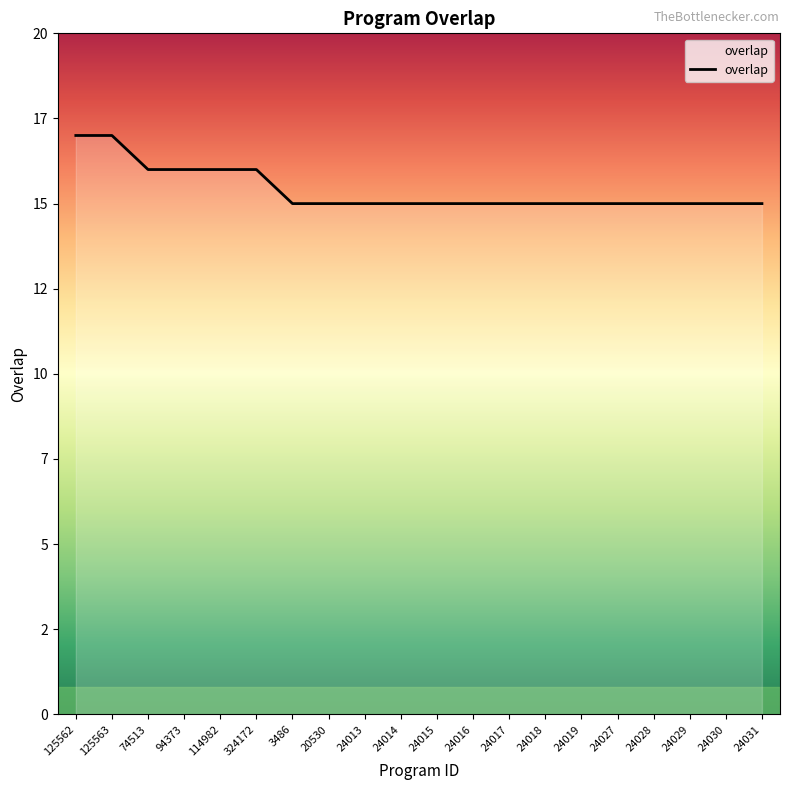

Does the chart display data point markers on the line(s)?

No